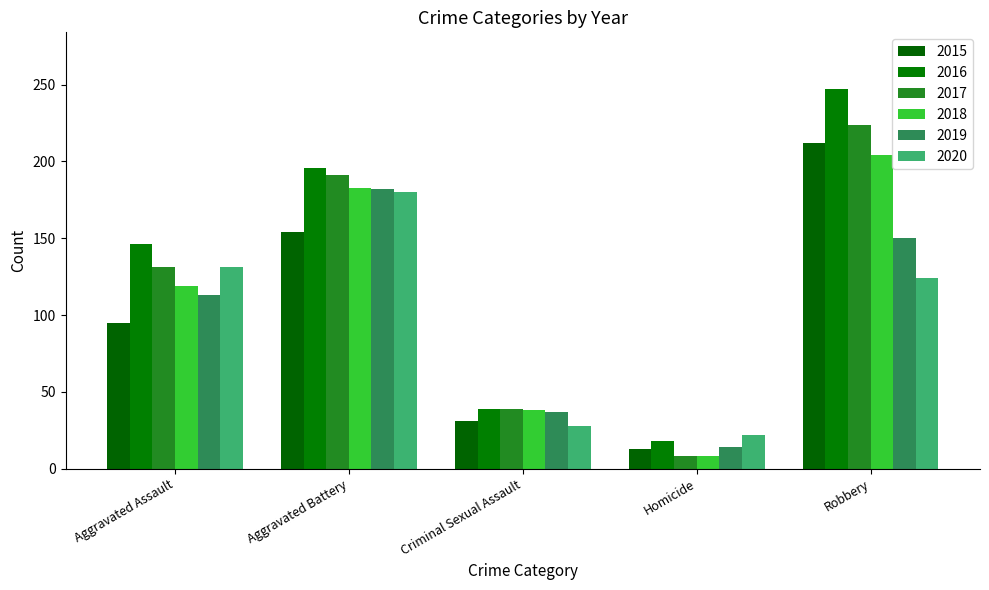

What is the value of the 2017 bar at the 4th from the left?

8